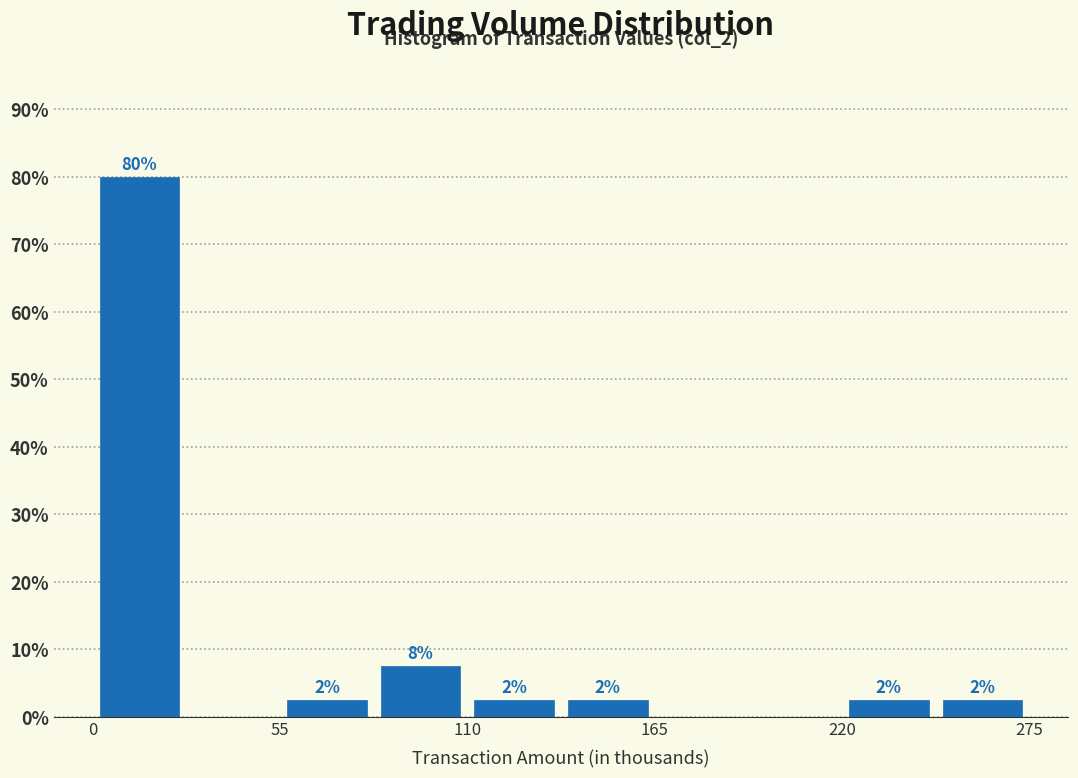

Read against the x-axis, roughly where is the centre of the tallest bar?

10